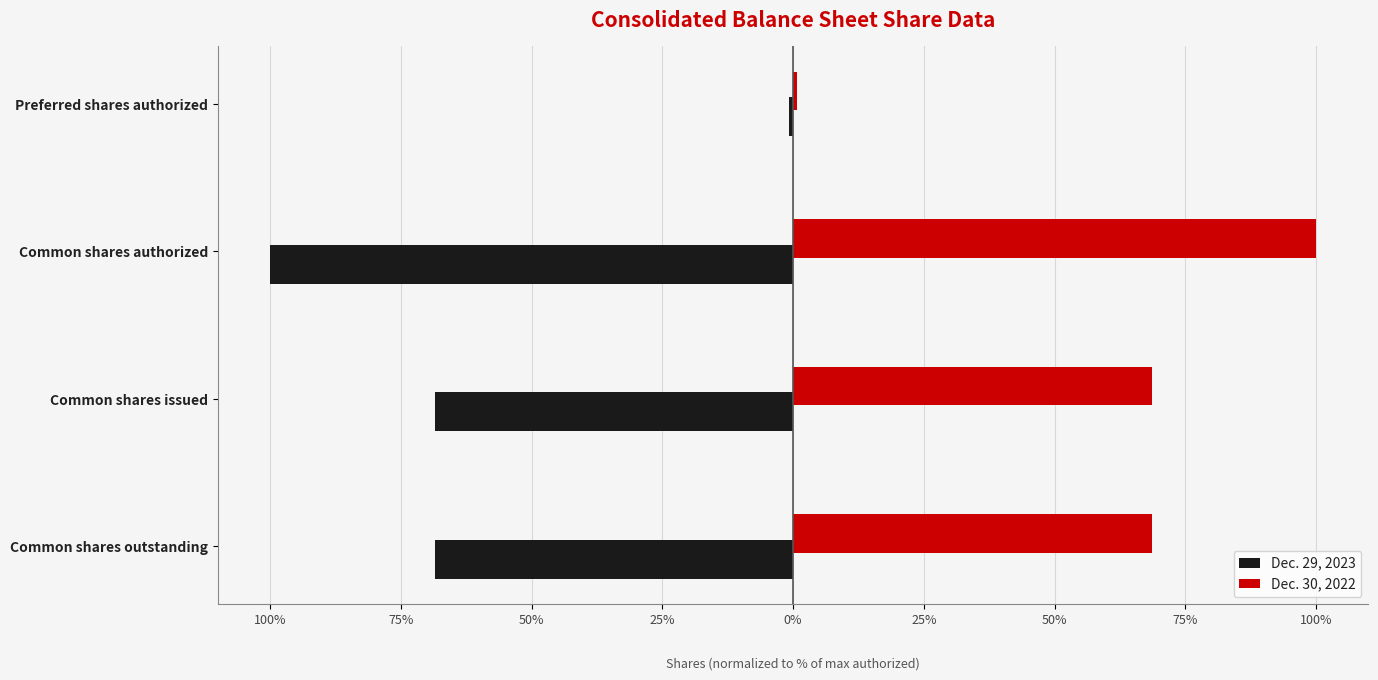

What are all the series names shown in the legend?

Dec. 29, 2023, Dec. 30, 2022